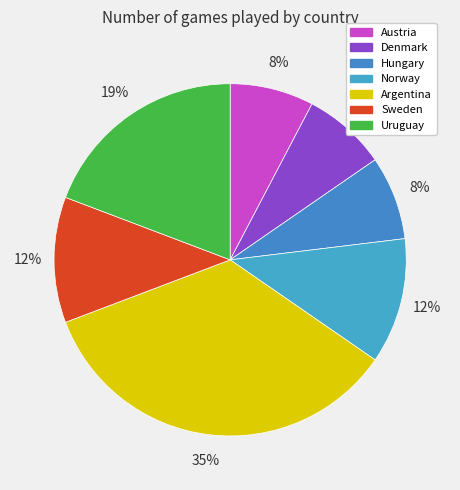

Is the sum of Denmark and Uruguay greater than half?

No